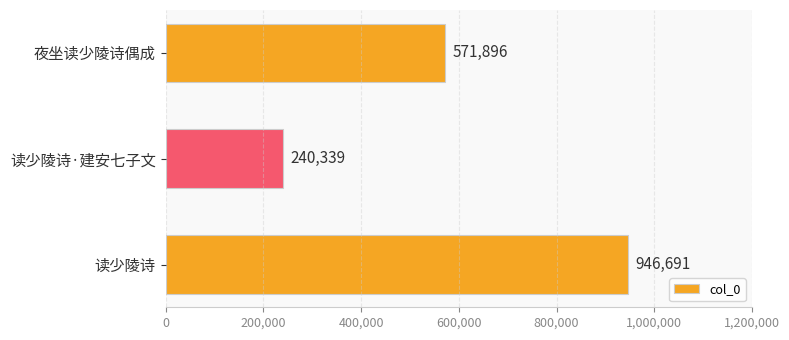

What is the label of the 3rd bar from the bottom?

夜坐读少陵诗偶成